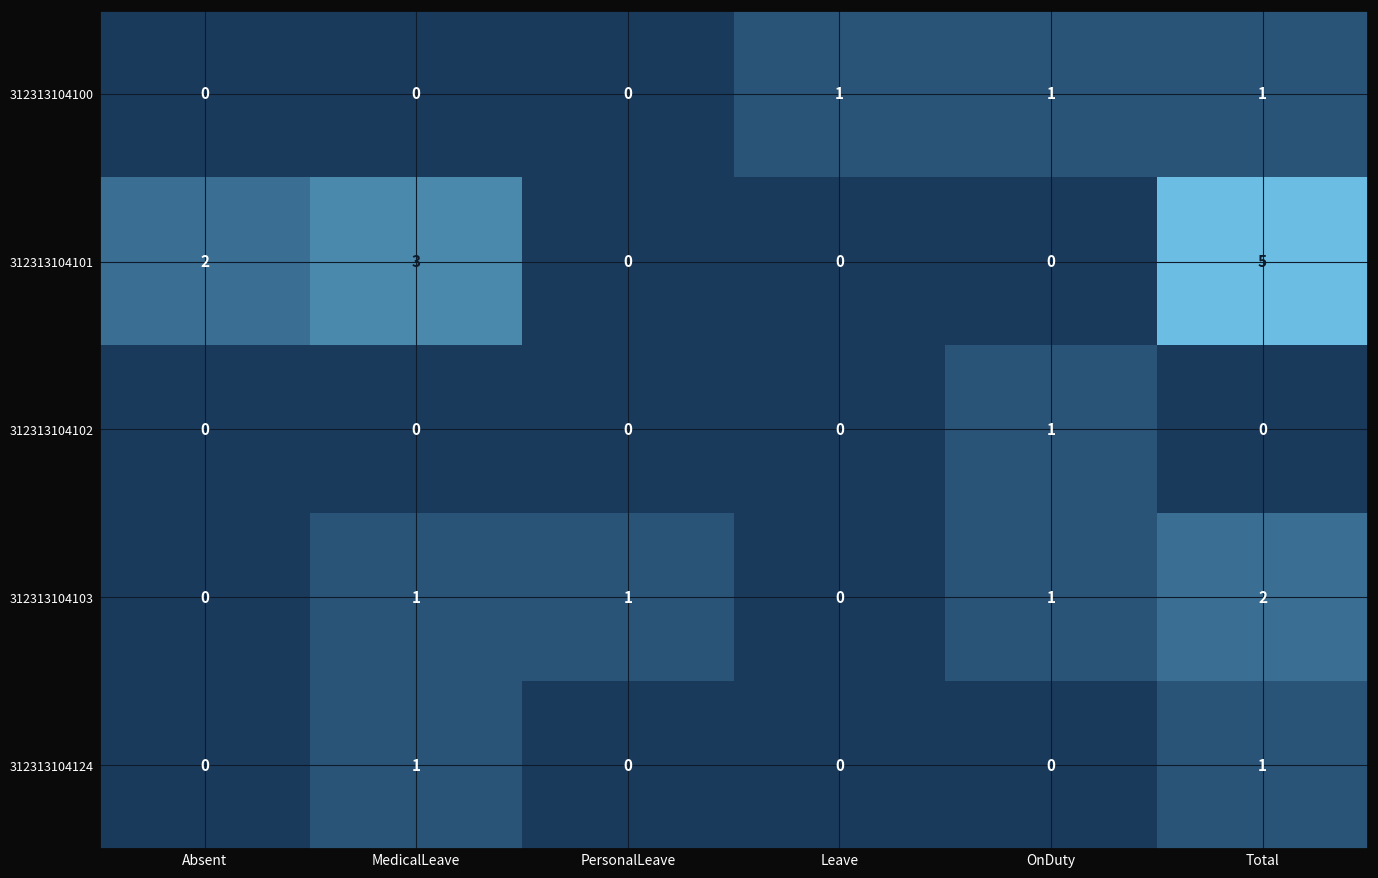

Which category has the highest value across all series?

Total